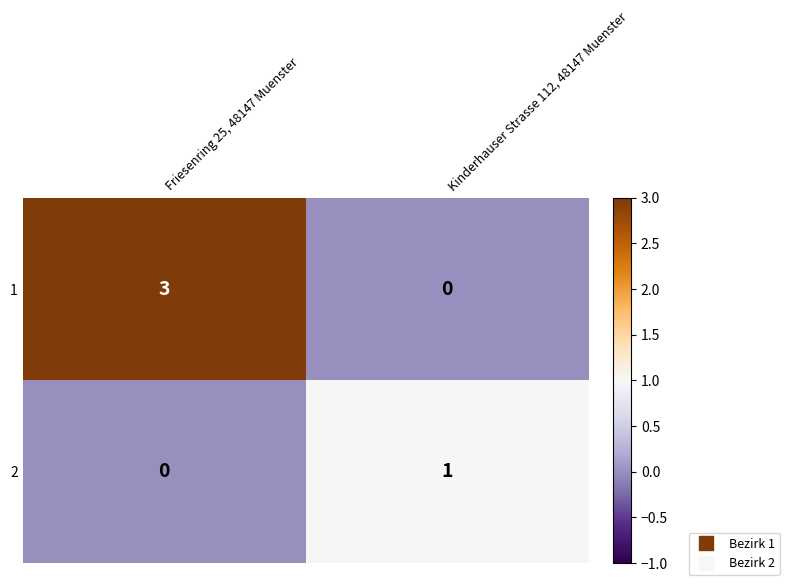

List the series in order of their overall mean, highest first.

1, 2